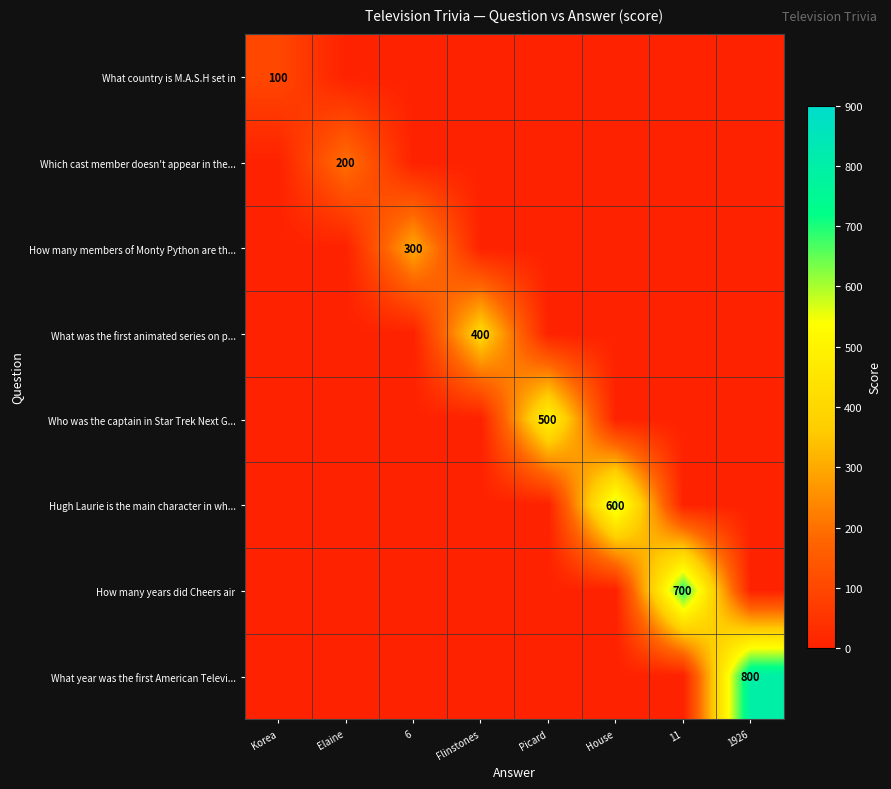

The value of How many years did Cheers air at 11 is 1050. True or false?

False